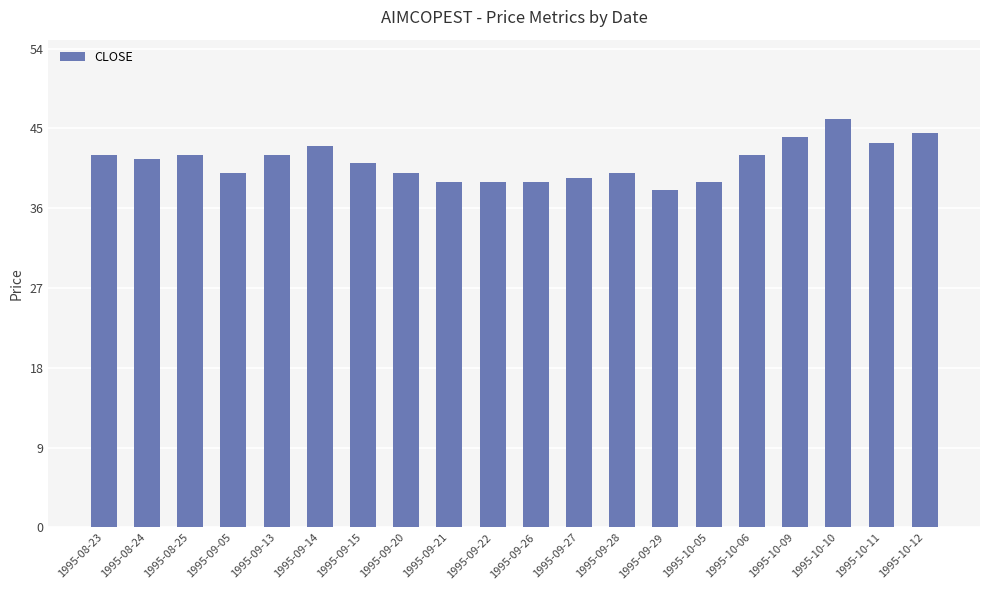

What is the label of the 10th bar from the right?

1995-09-26